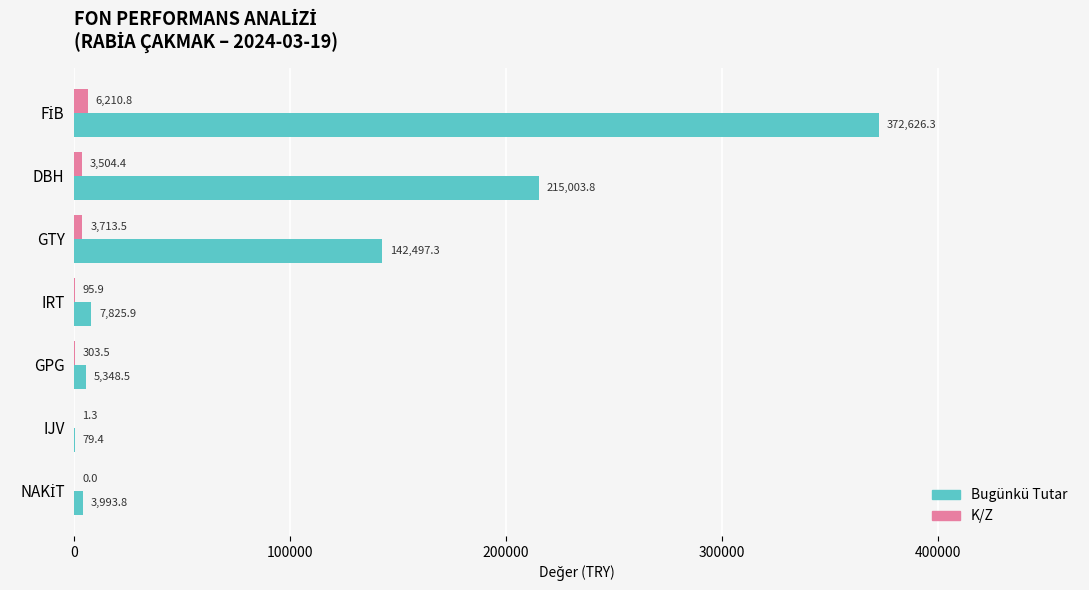

What is the greatest value displayed?

372626.3